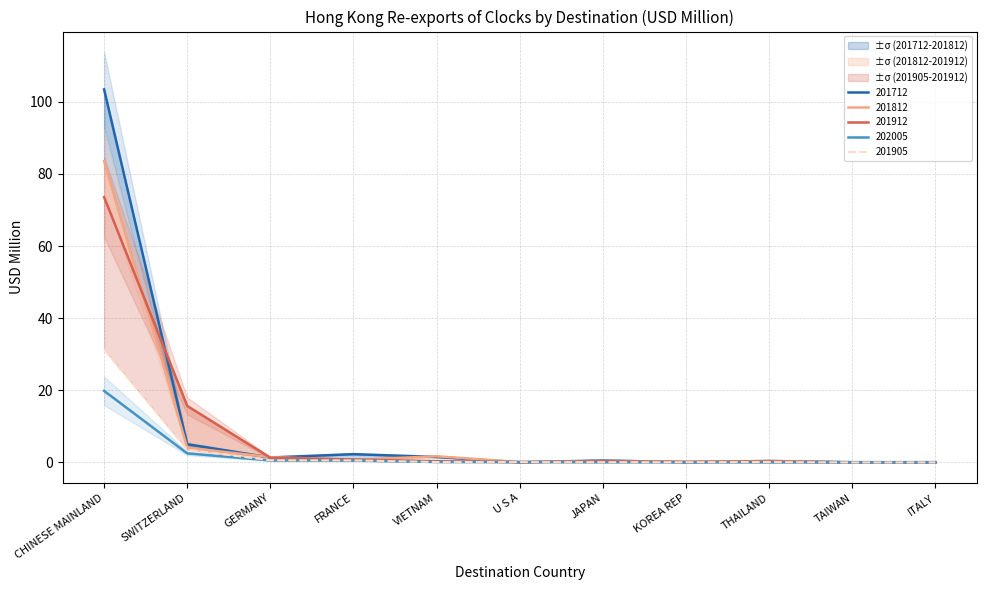

What is the label of the 9th point from the left?

THAILAND